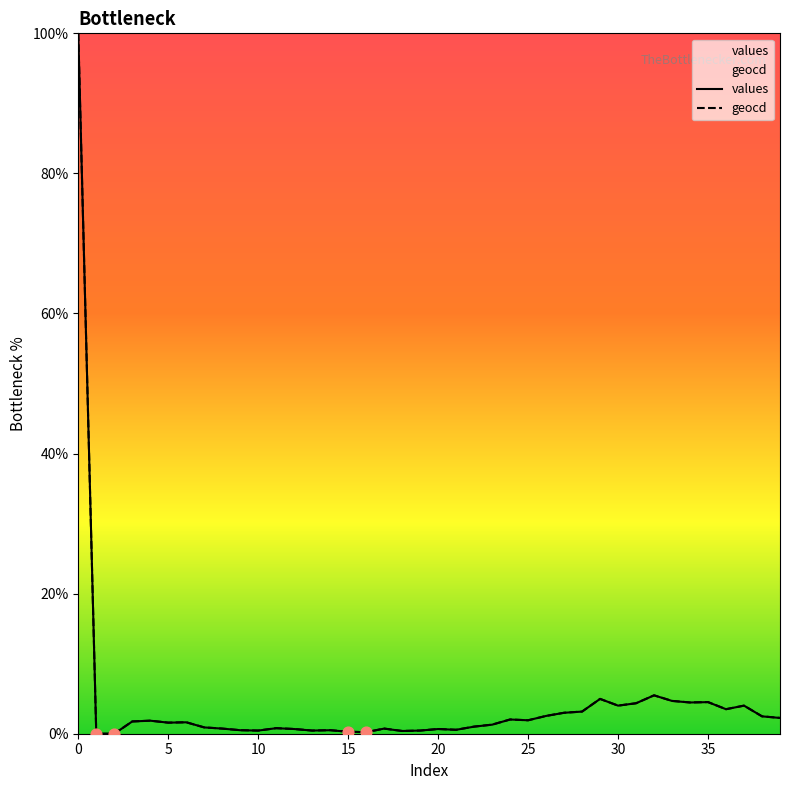

Which series has the largest Y range (max minus min)?

values